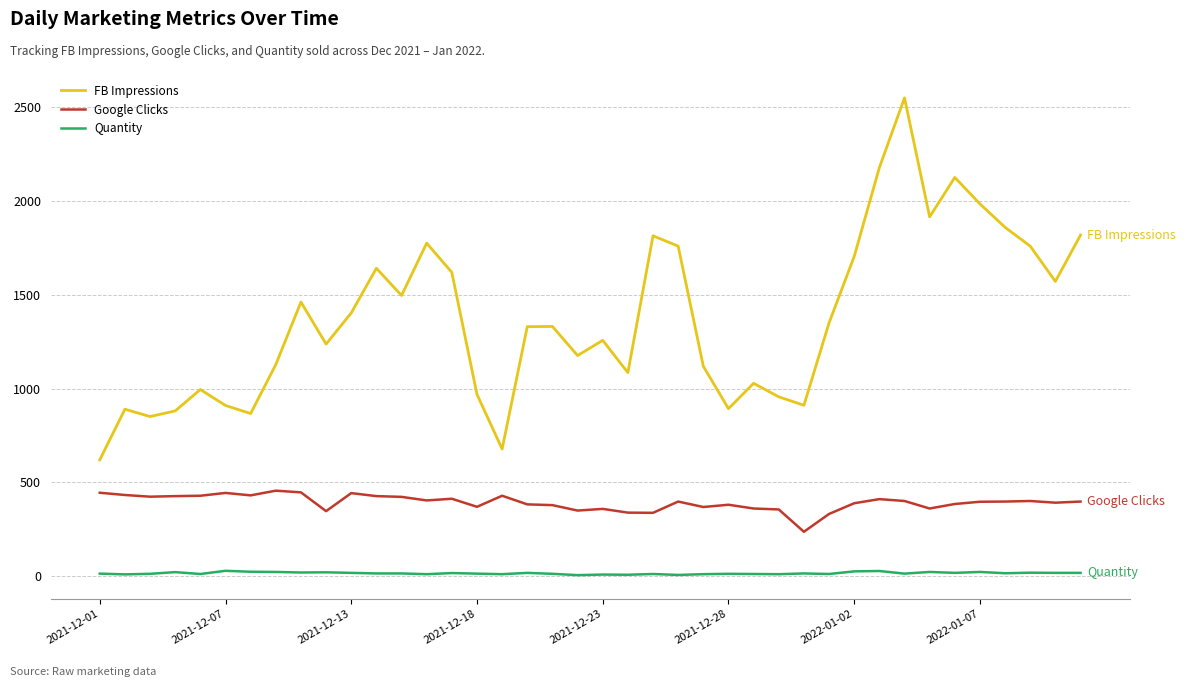

Which series has the largest total across all categories?

FB Impressions